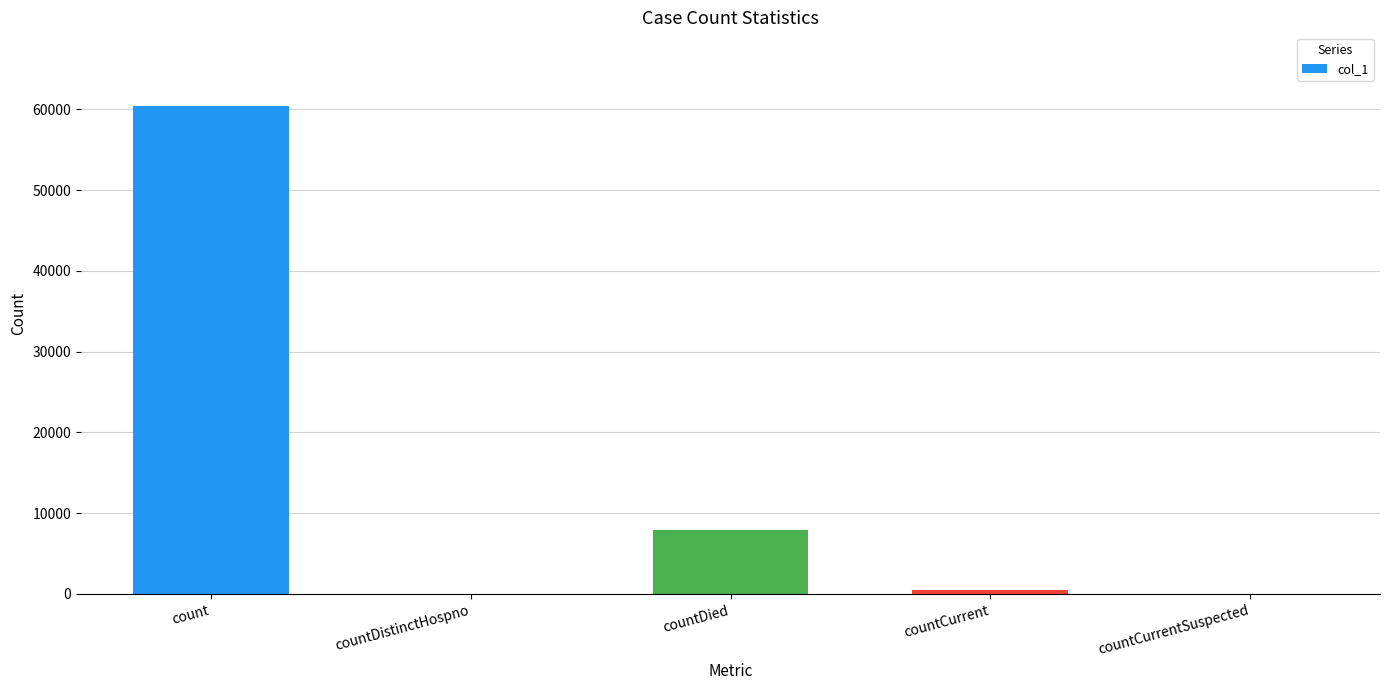

At which label is the value closest to 30236?

countDied